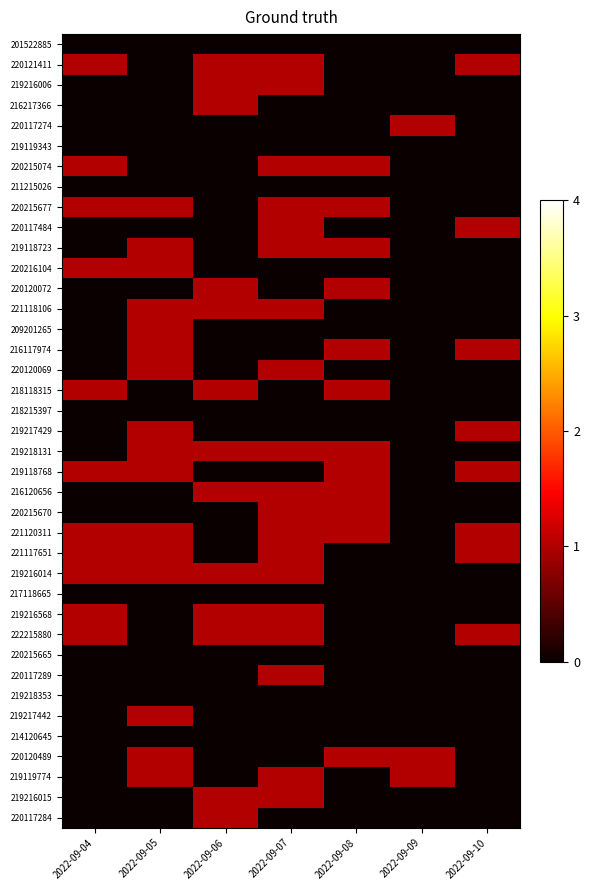

What is the greatest value displayed?

1